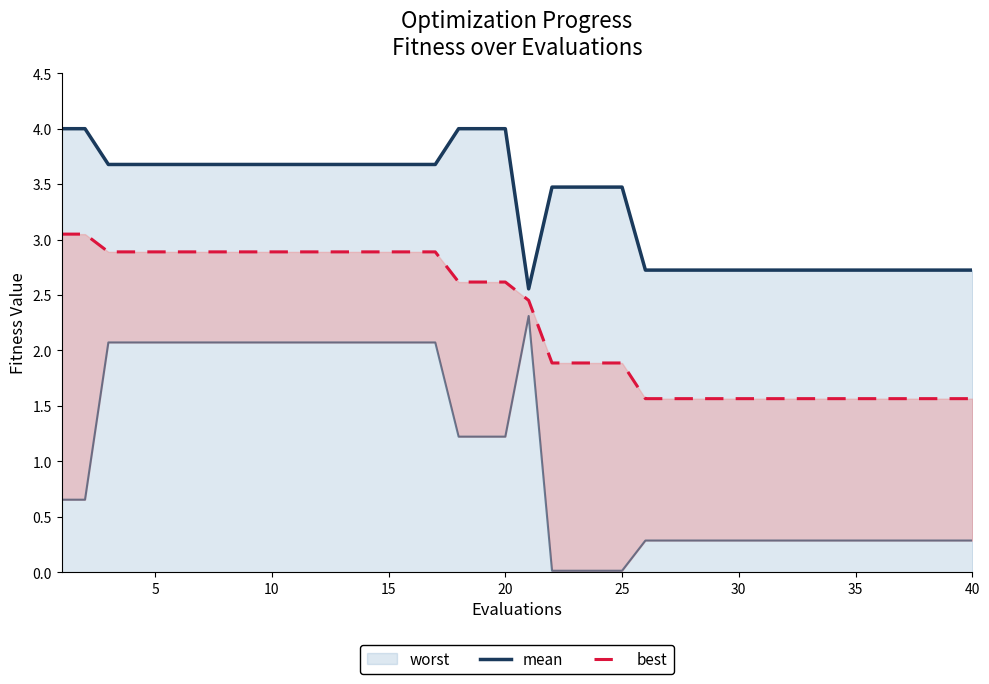

What is the value of the worst point at the 33rd from the left?

2.7